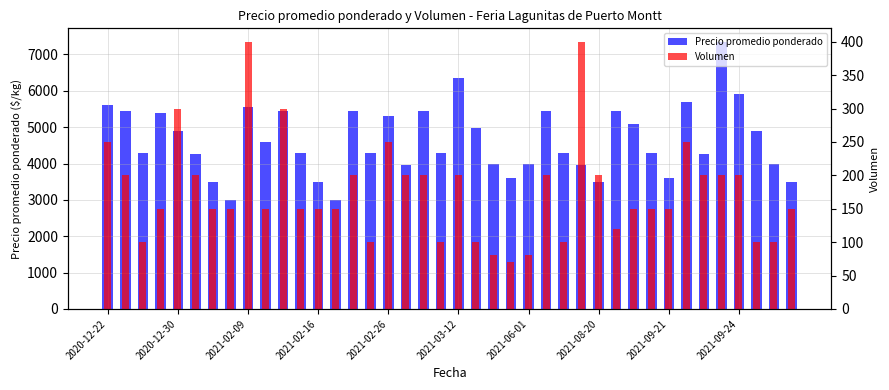

What is the minimum value shown in the chart?

70